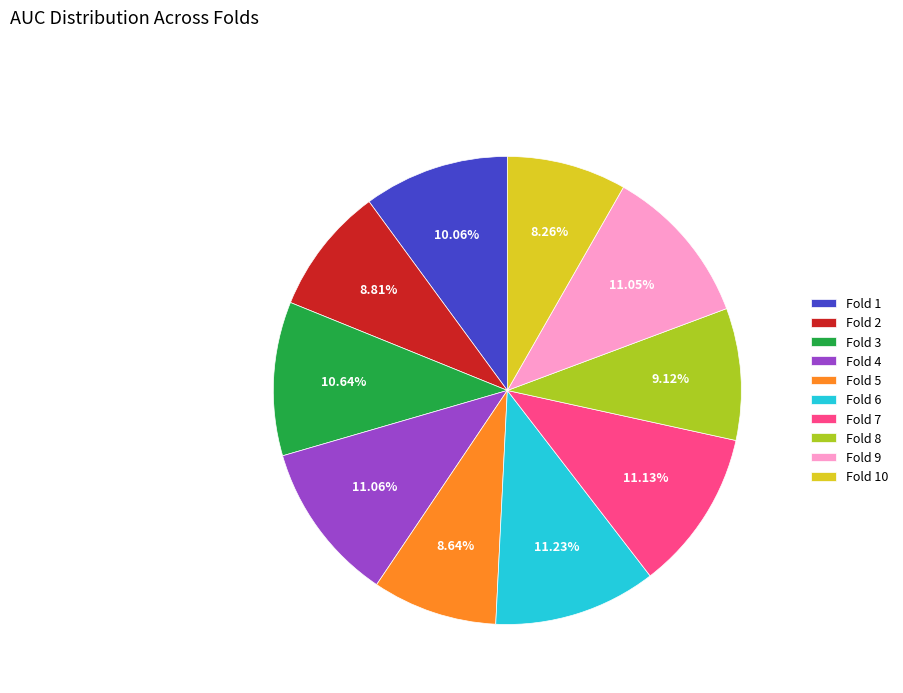

What percentage is the Fold 4 slice, to the nearest percent?

11%